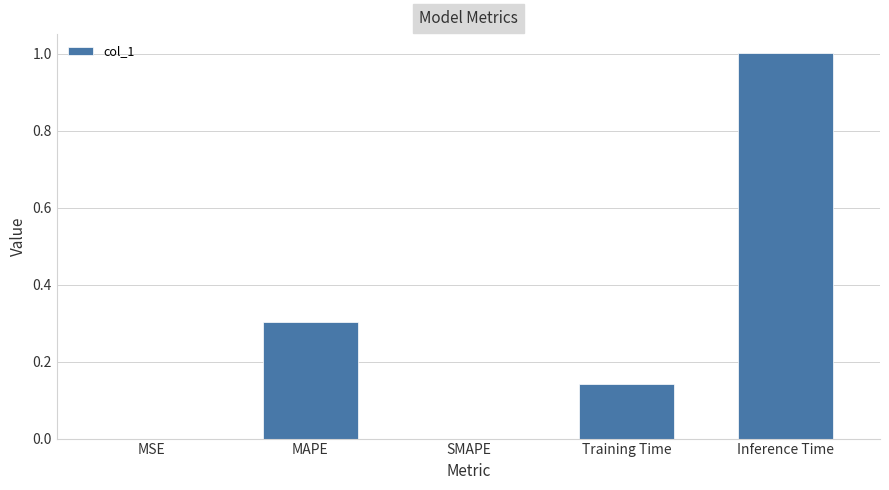

What is the change in value from SMAPE to Training Time?

+0.1